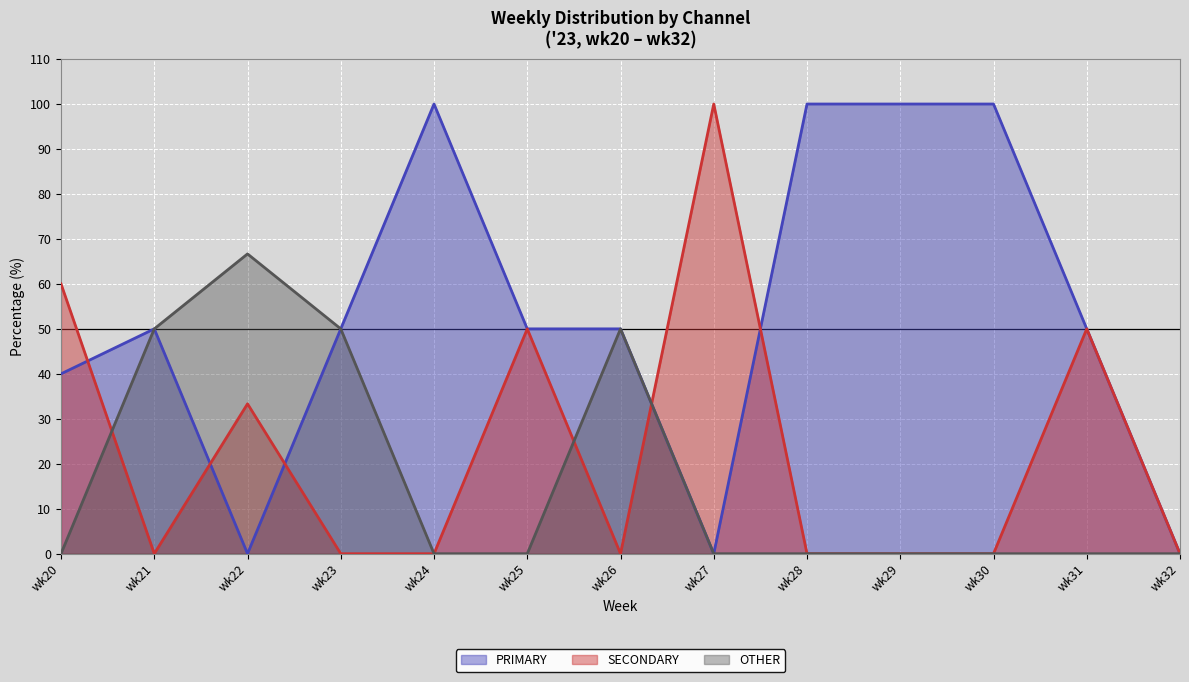

True or false: OTHER and PRIMARY intersect in this chart.

False